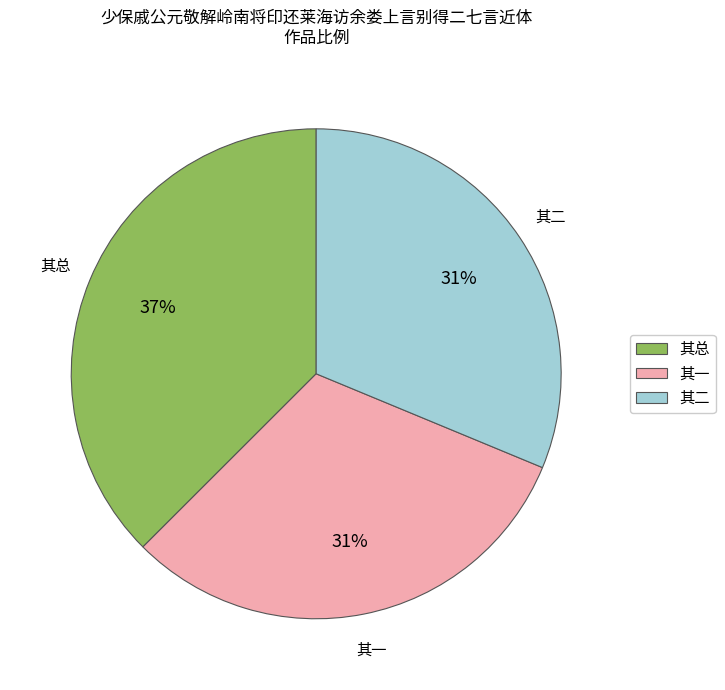

To the nearest percent, what is the difference between the 其总 and 其一 slice percentages?

6%